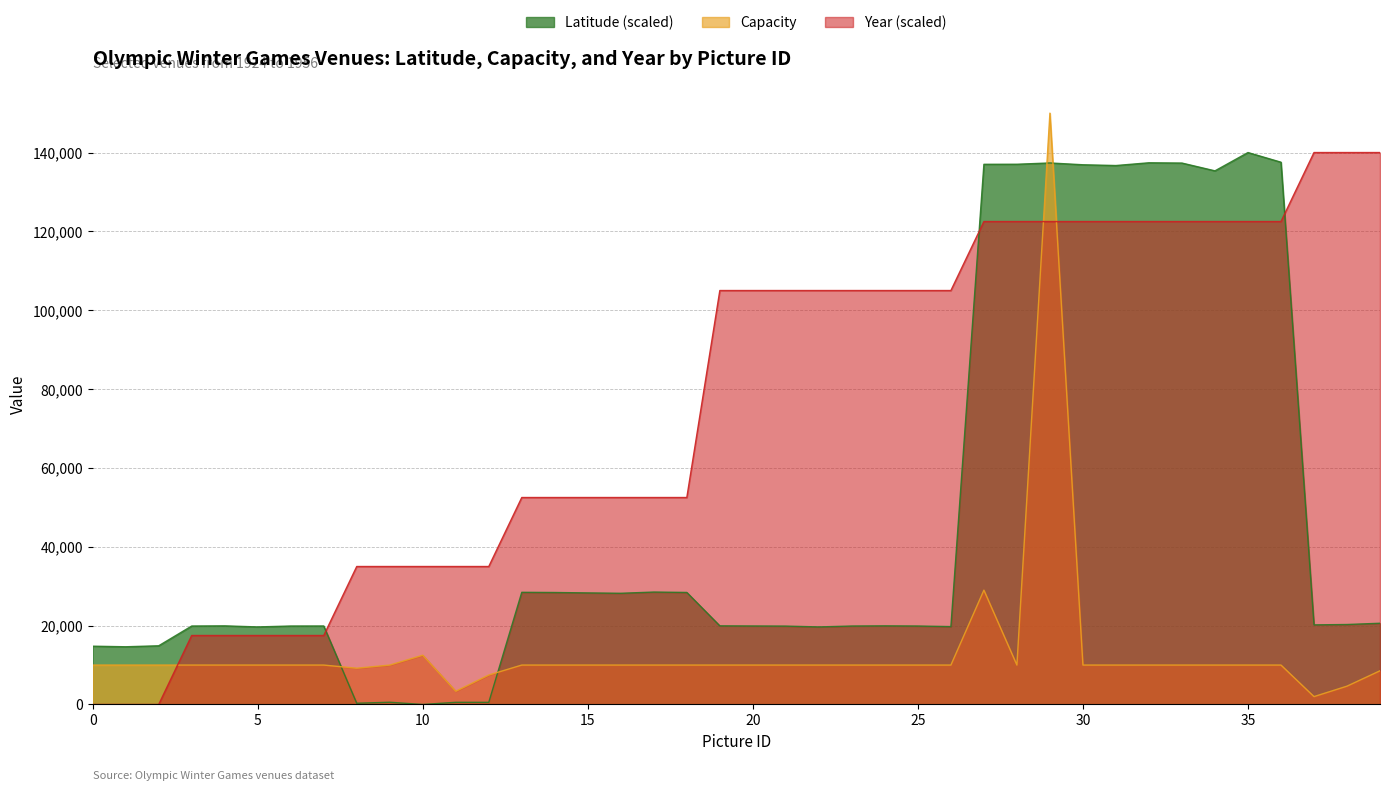

Does the chart have visible grid lines?

Yes